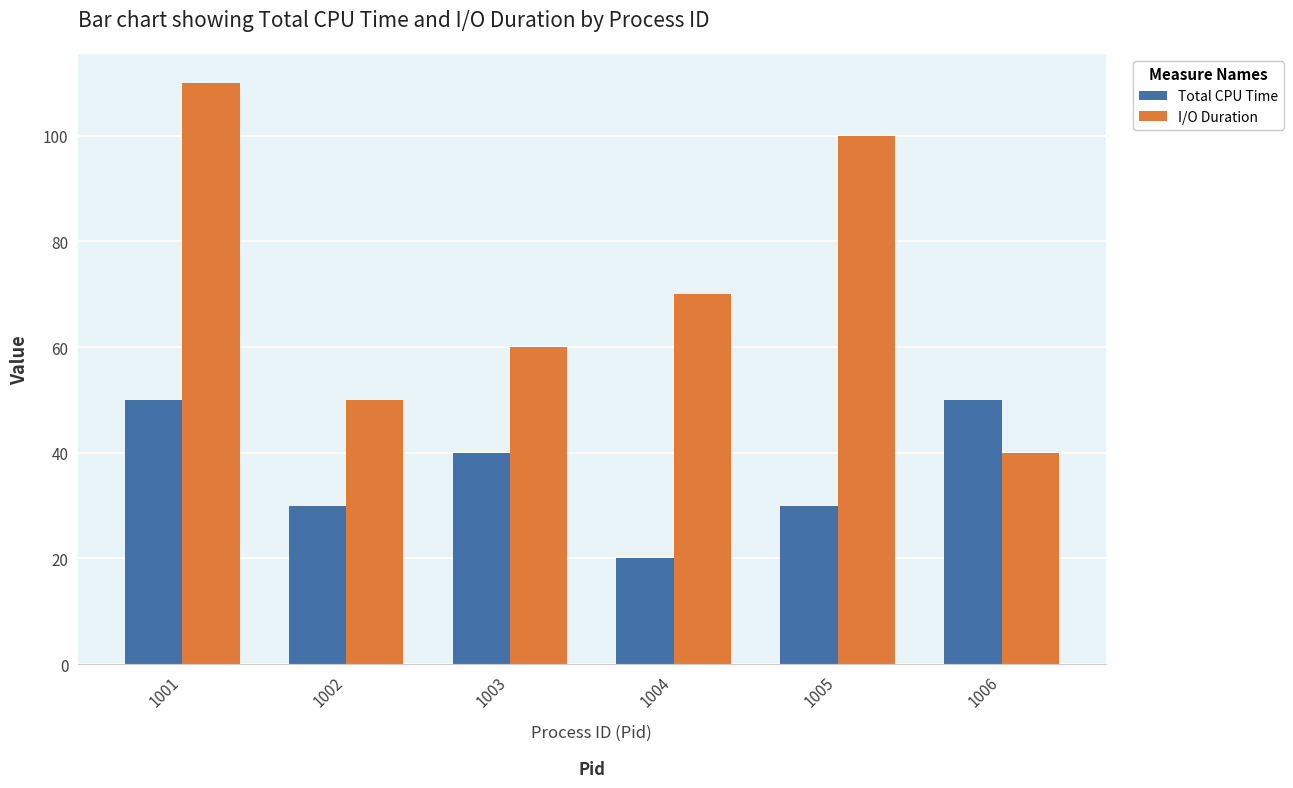

The value of I/O Duration at 1004 is 125. True or false?

False